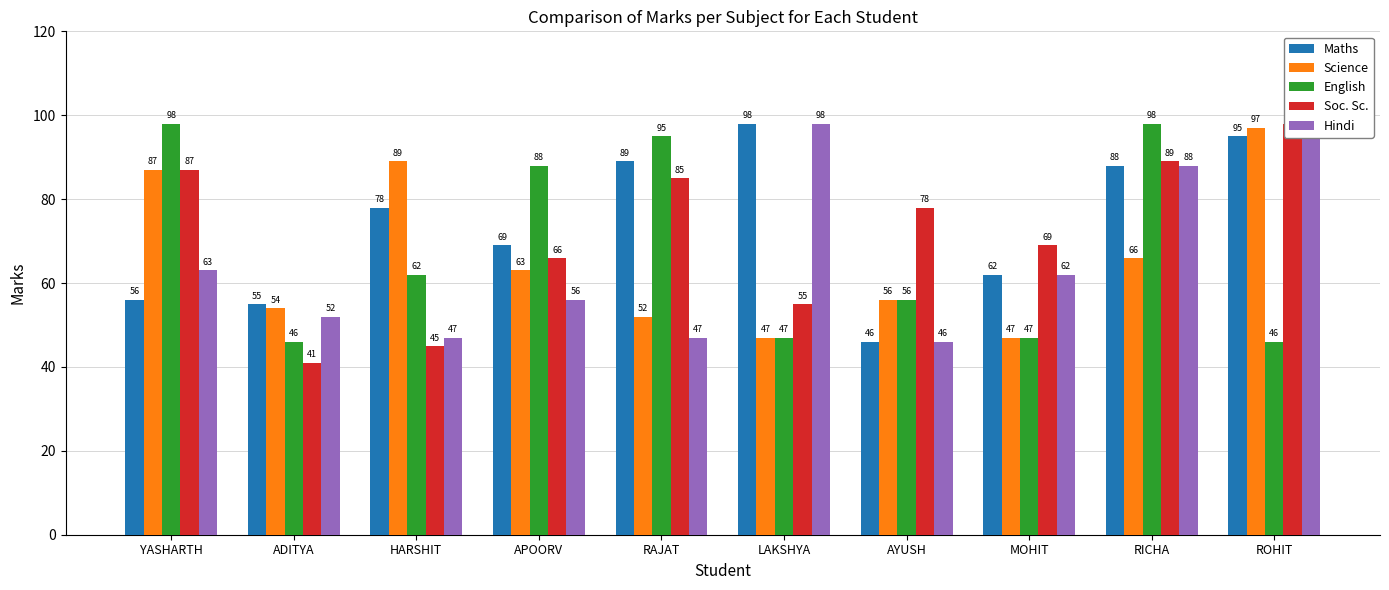

What is the label of the 7th bar from the right?

APOORV